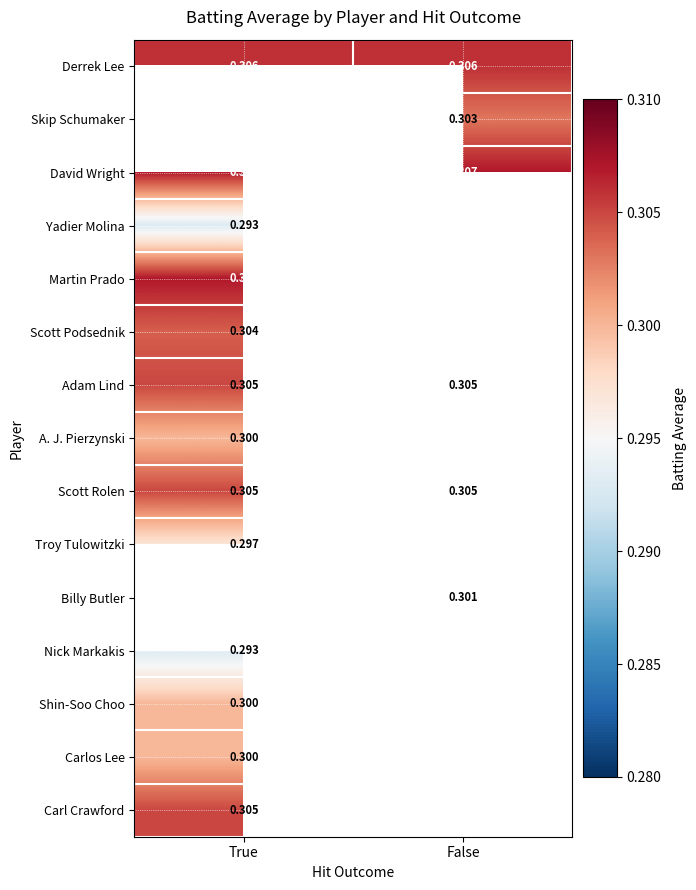

Is the value of Derrek Lee at True greater than the value of David Wright at True?

No